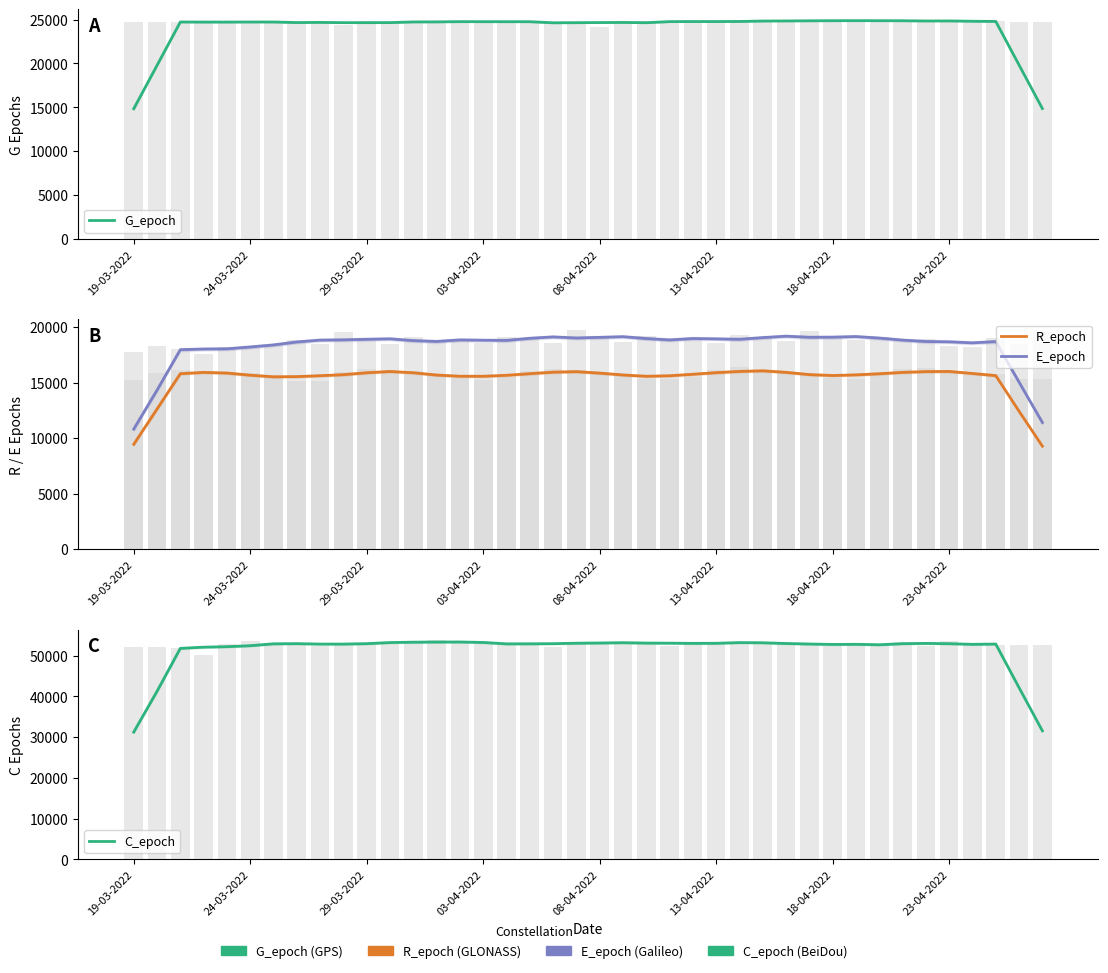

What position from the left is 28?

29